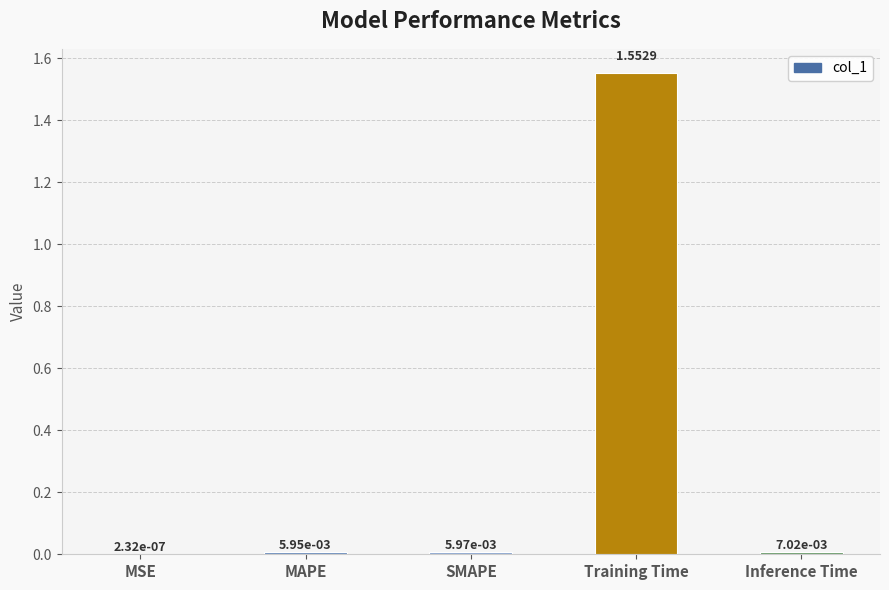

Which has a higher value, MSE or SMAPE?

SMAPE